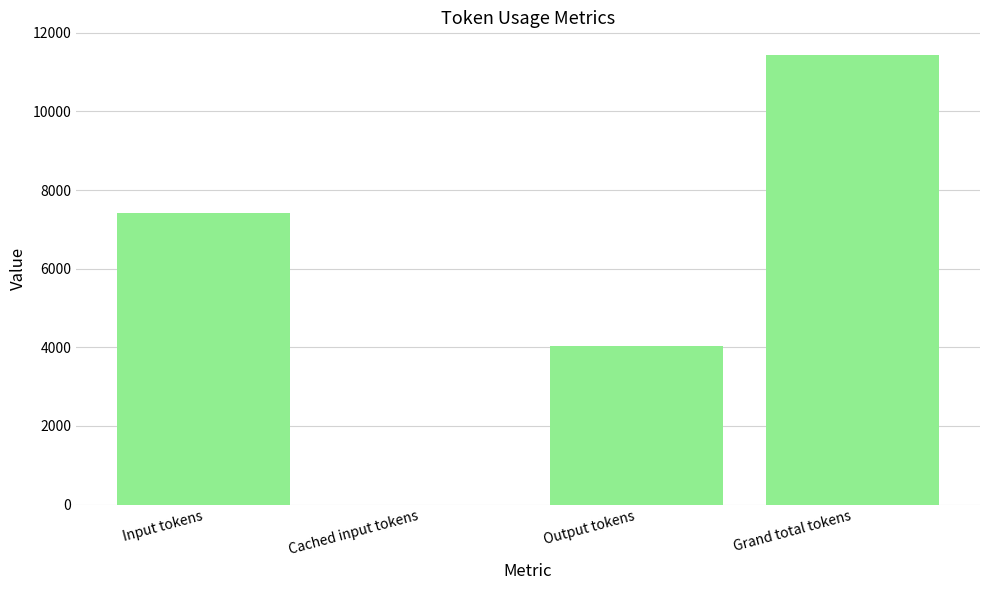

How many positive values are there?

3